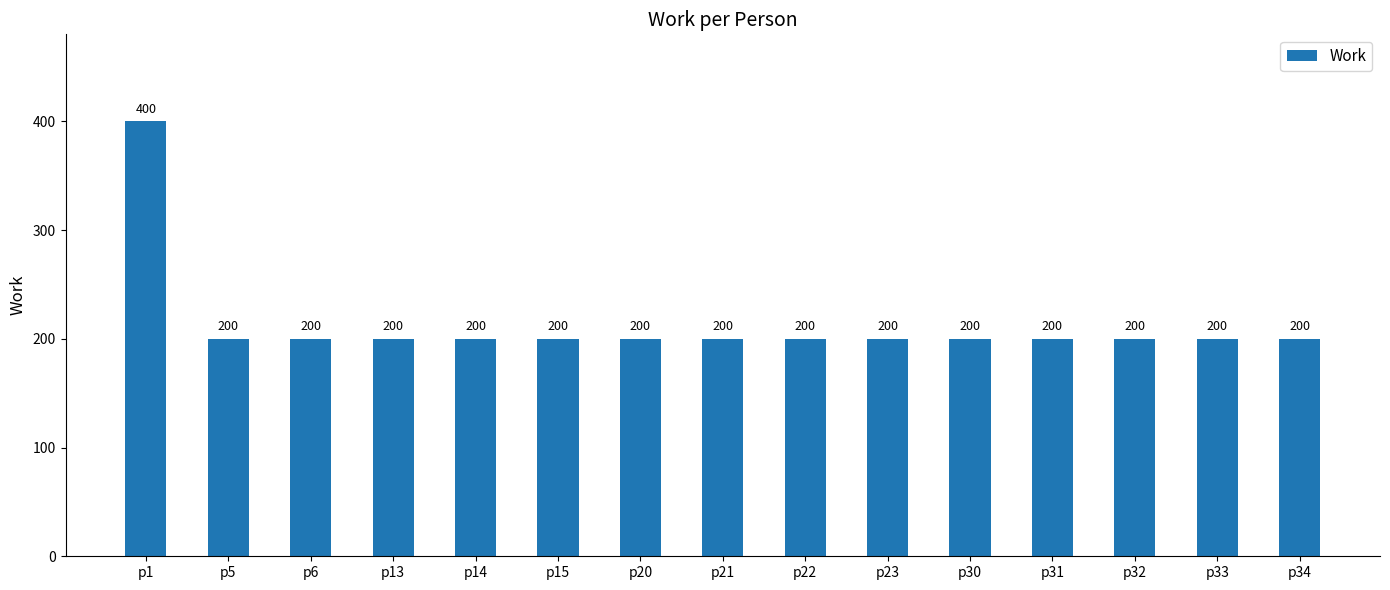

What is the value of the 14th bar from the left?

200